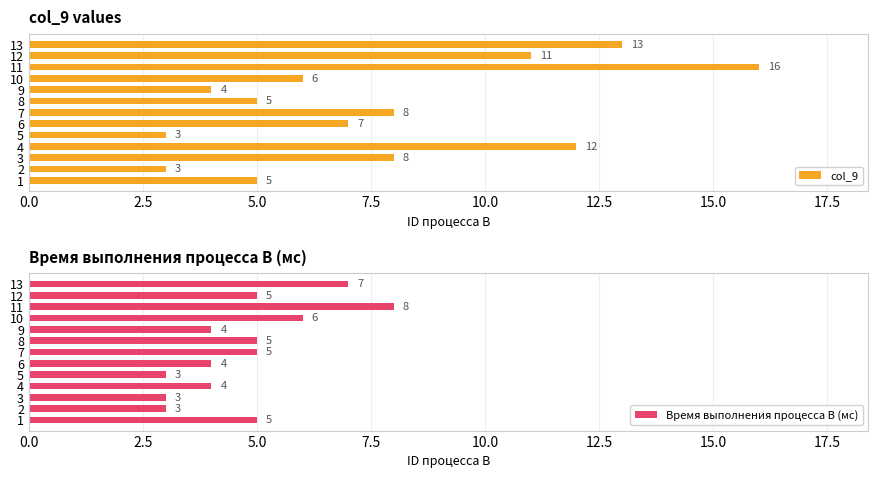

What is the approximate value of col_9 at 12?

11